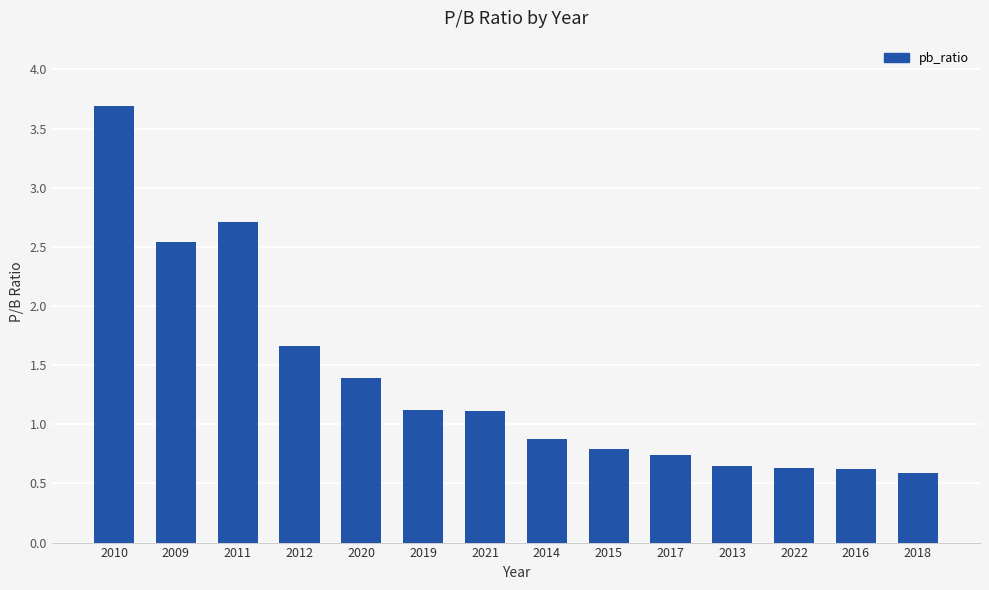

What is the difference between the maximum and minimum values?

3.1